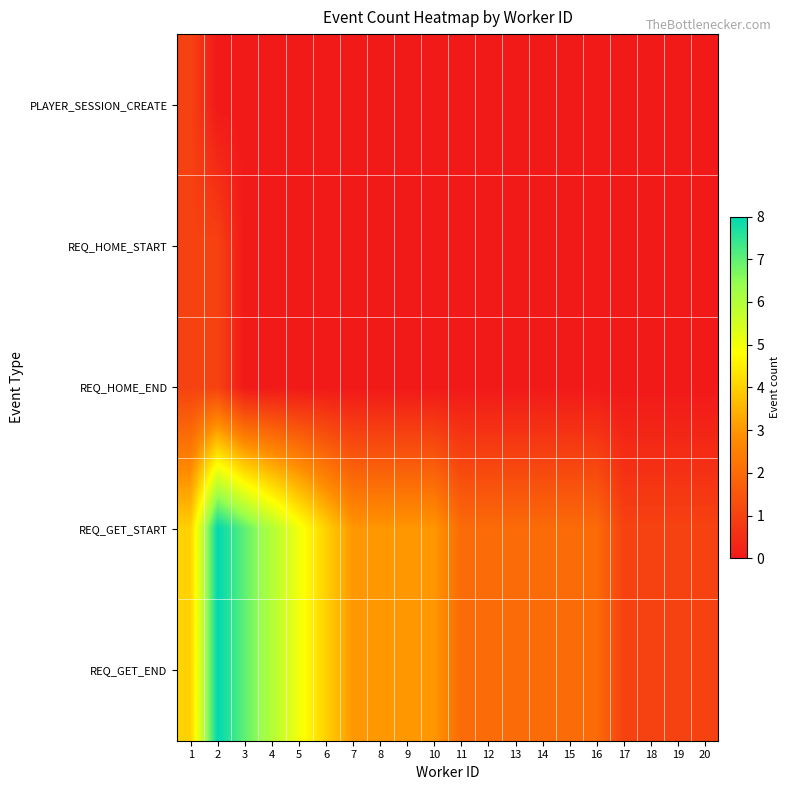

Rank the series at 16 from highest to lowest value.

REQ_GET_START, REQ_GET_END, PLAYER_SESSION_CREATE, REQ_HOME_START, REQ_HOME_END